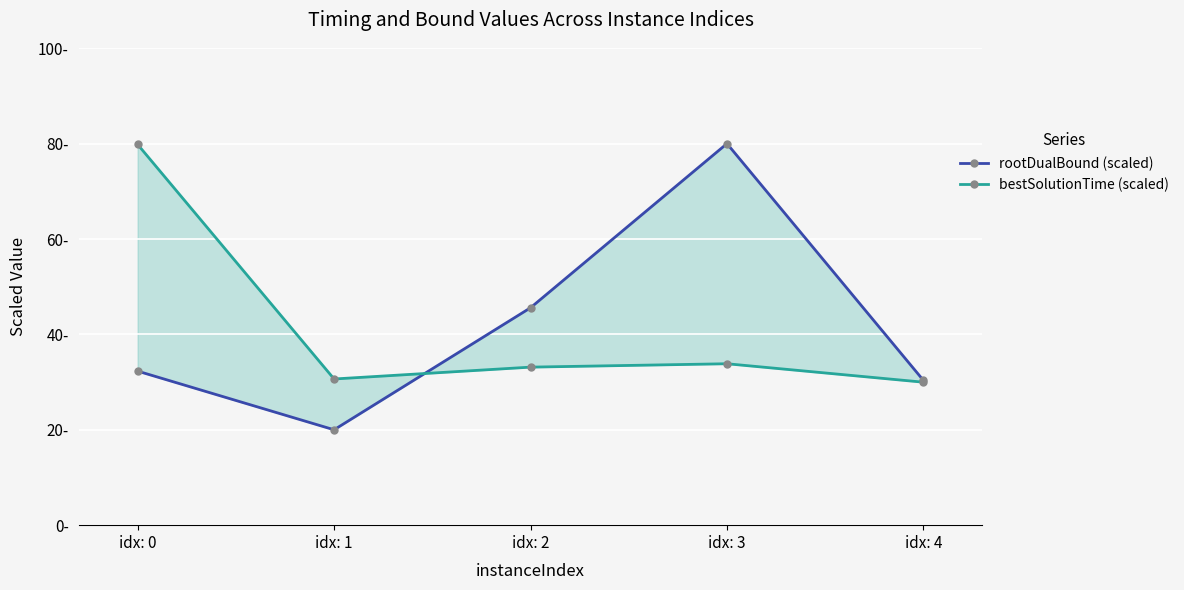

At which category does the chart reach its peak across all series?

idx: 3